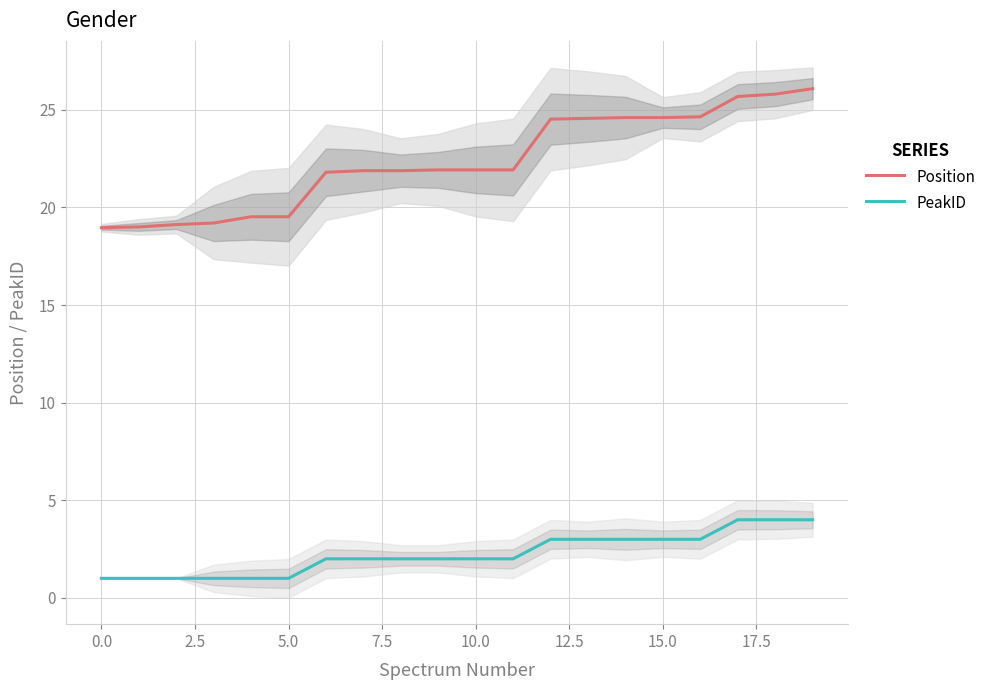

True or false: Position and PeakID intersect in this chart.

False